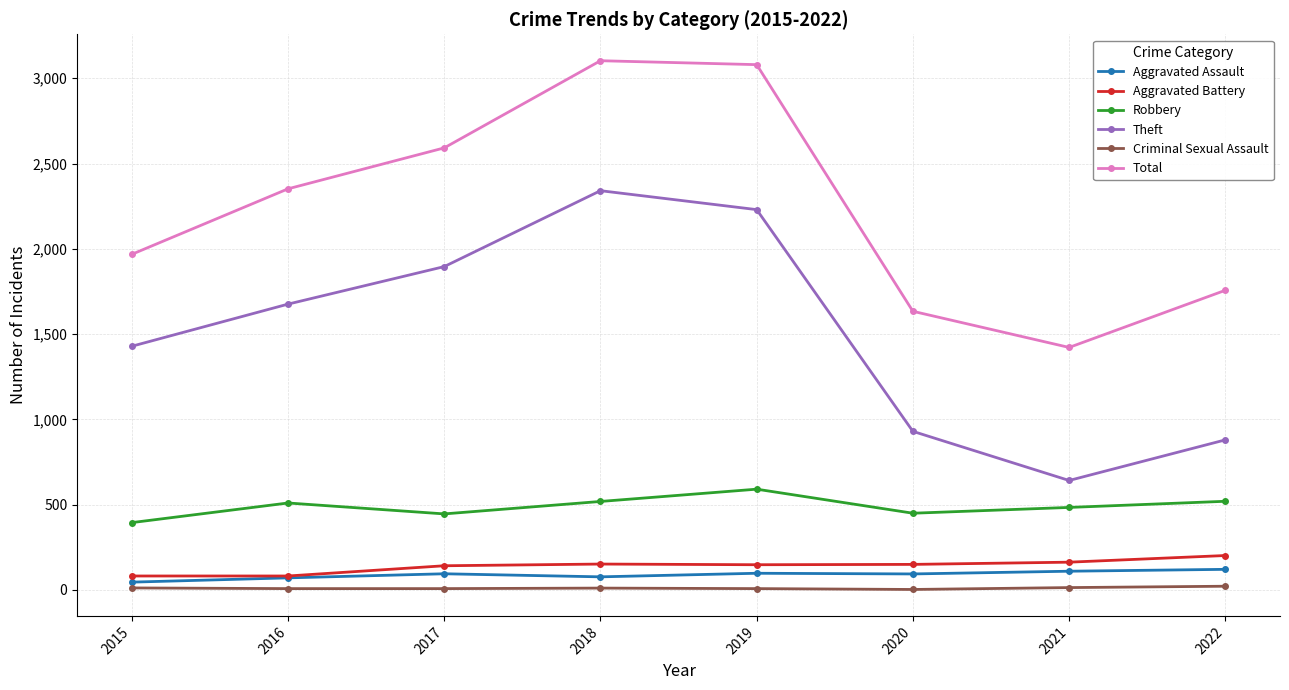

What is the maximum value for Total?

3103